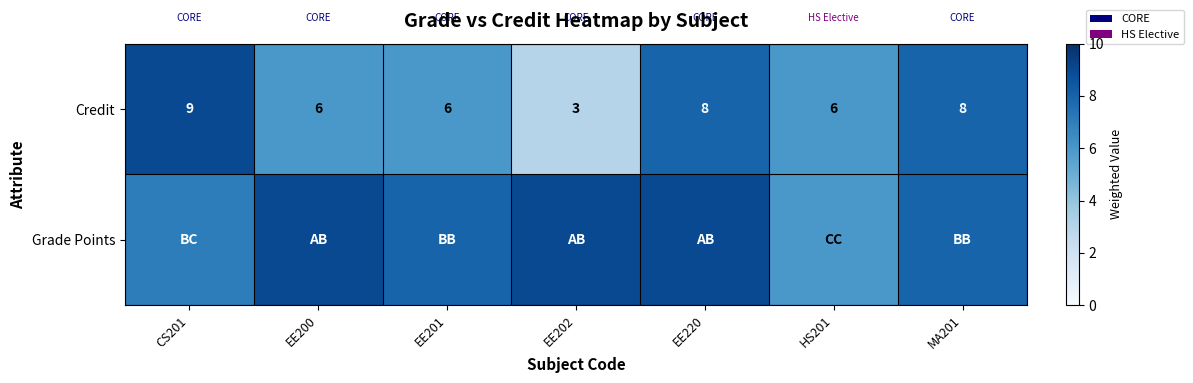

Which category has the highest value in the Credit series?

CS201